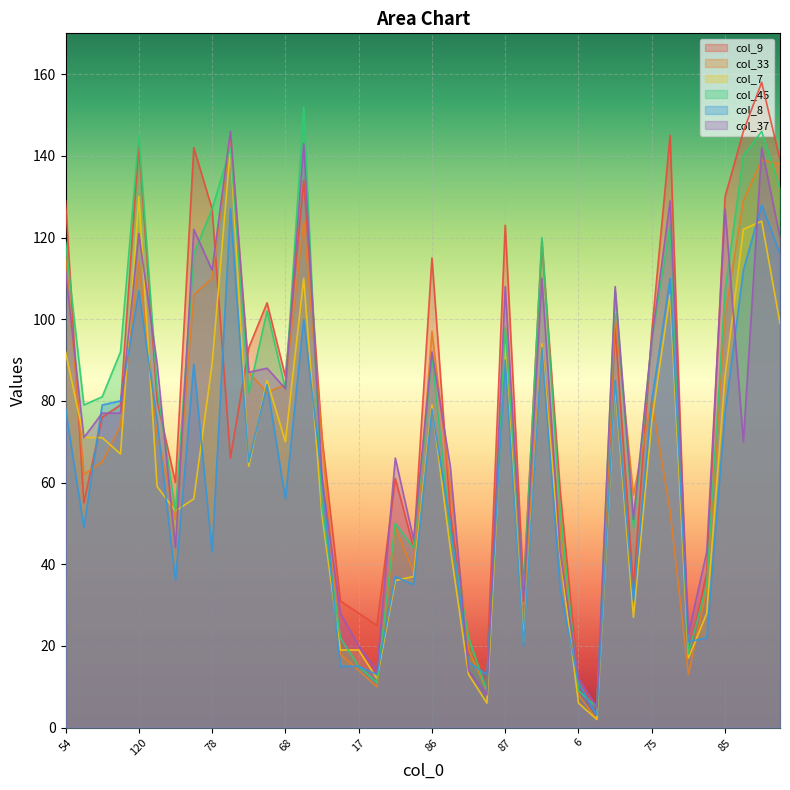

Which series changed the most between 54 and 38?

col_9